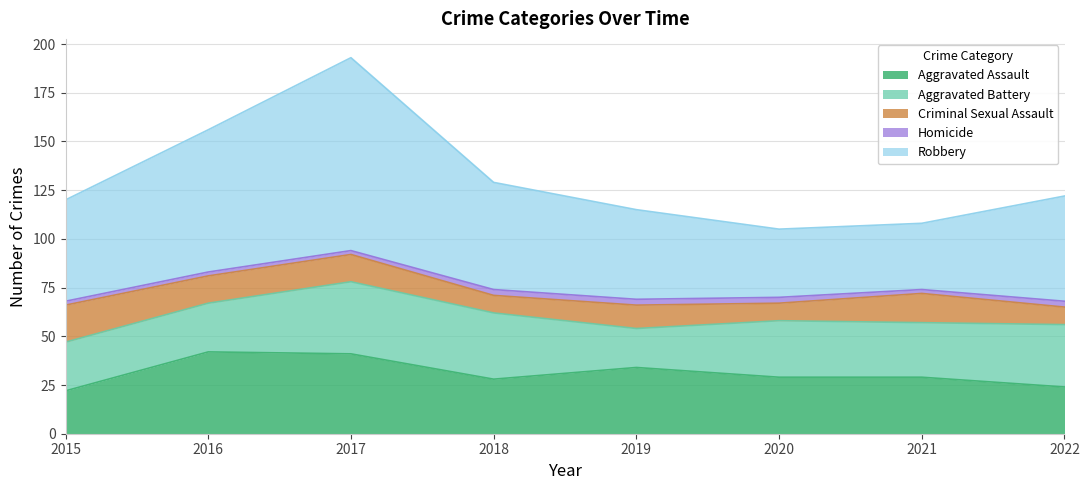

Is the value of Criminal Sexual Assault at 2020 greater than the value of Aggravated Battery at 2019?

No